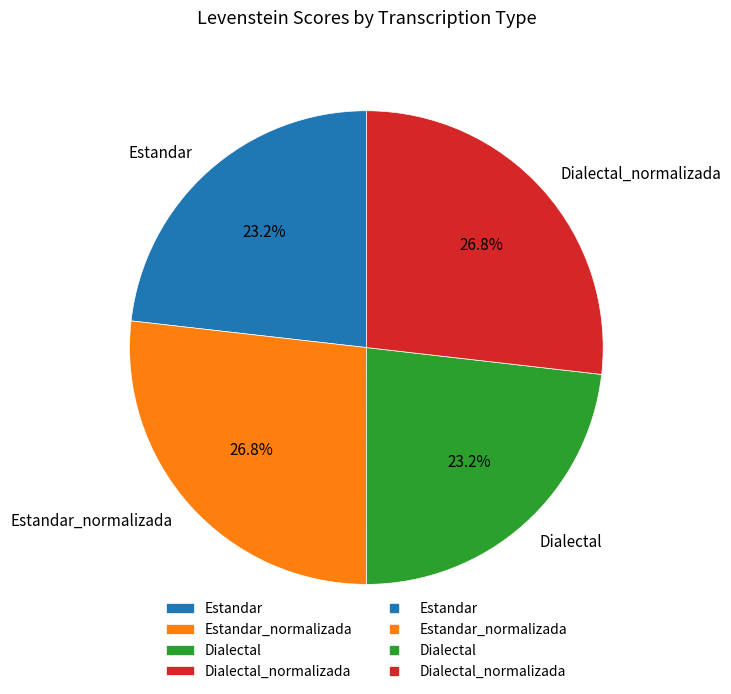

How many slices are in this pie chart?

4